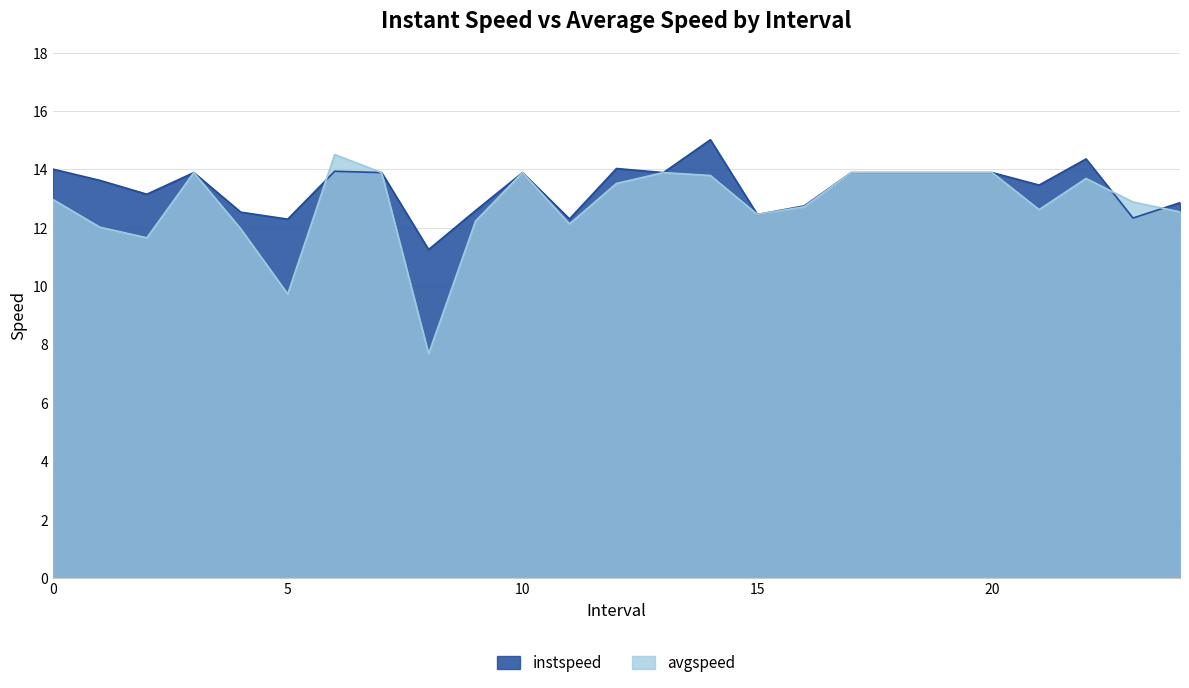

Reading left to right, what are all the values shown in this chart?

instspeed: 0.0=14.0	1.0=13.6	2.0=13.1	3.0=13.9	4.0=12.5	5.0=12.3	6.0=13.9	7.0=13.9	8.0=11.3	9.0=12.6	10.0=13.9	11.0=12.3	12.0=14.0	13.0=13.9	14.0=15.0	15.0=12.5	16.0=12.8	17.0=13.9	18.0=13.9	19.0=13.9	20.0=13.9	21.0=13.5	22.0=14.4	23.0=12.3	24.0=12.9
avgspeed: 0.0=13.0	1.0=12.0	2.0=11.7	3.0=13.9	4.0=12.0	5.0=9.7	6.0=14.5	7.0=13.9	8.0=7.7	9.0=12.2	10.0=13.9	11.0=12.1	12.0=13.5	13.0=13.9	14.0=13.8	15.0=12.5	16.0=12.7	17.0=13.9	18.0=13.9	19.0=13.9	20.0=13.9	21.0=12.6	22.0=13.7	23.0=12.9	24.0=12.5